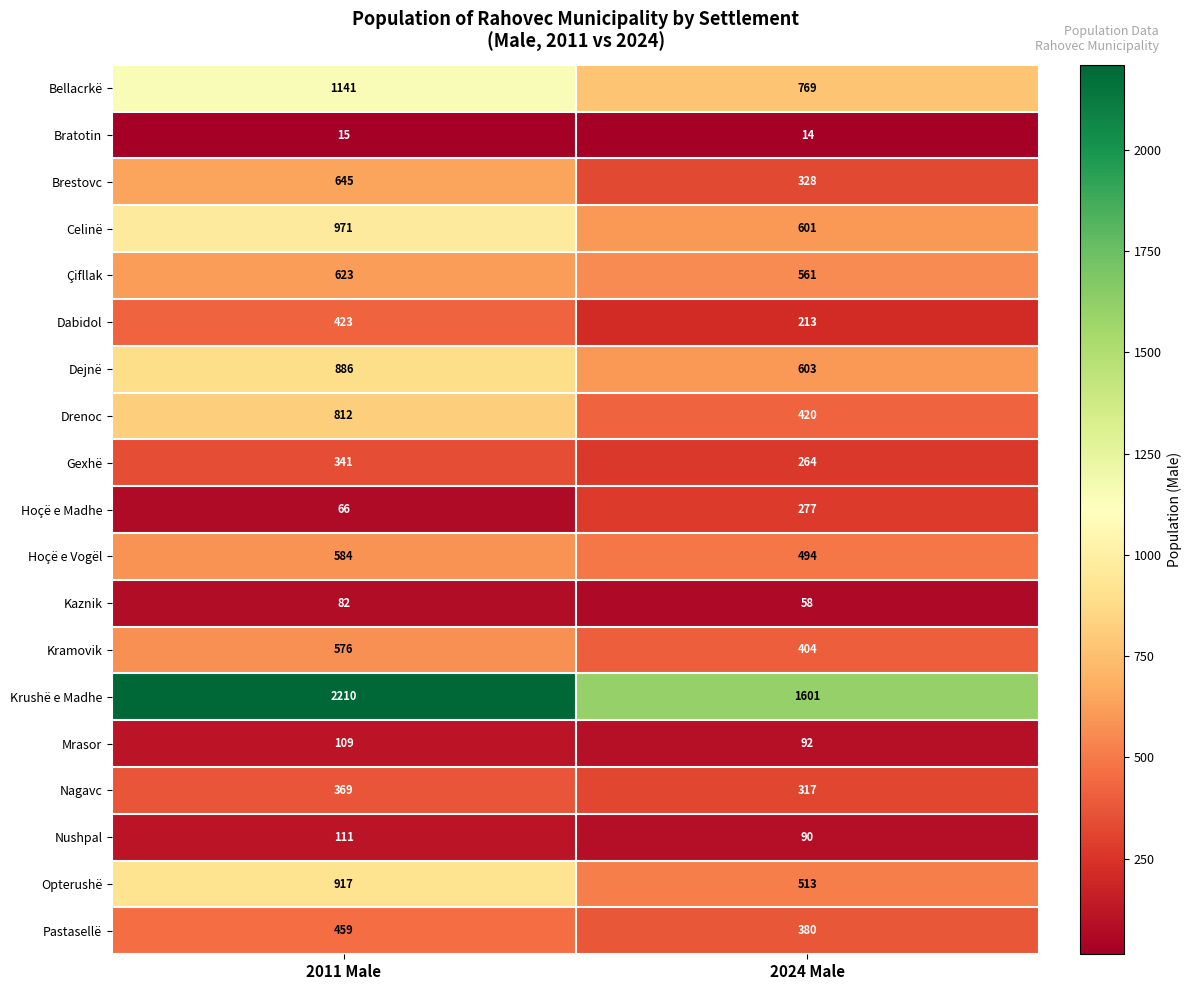

The Hoçë e Madhe series shows 277 at 2024 Male. True or false?

True